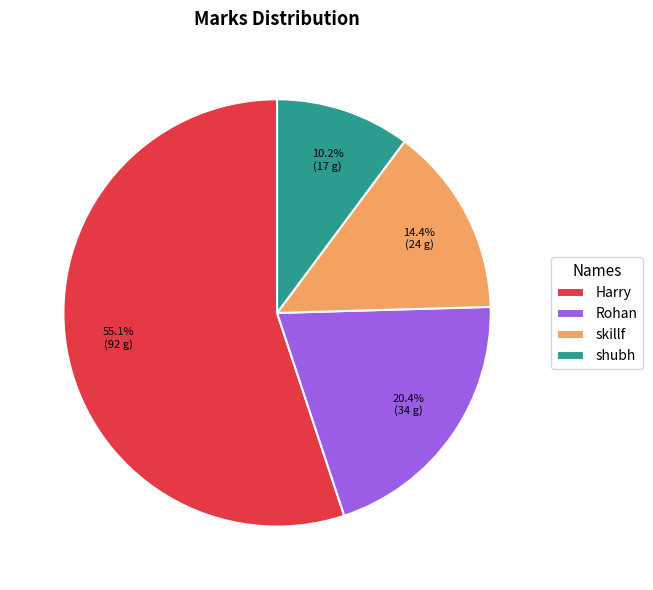

To the nearest percent, what is the average slice percentage?

25%